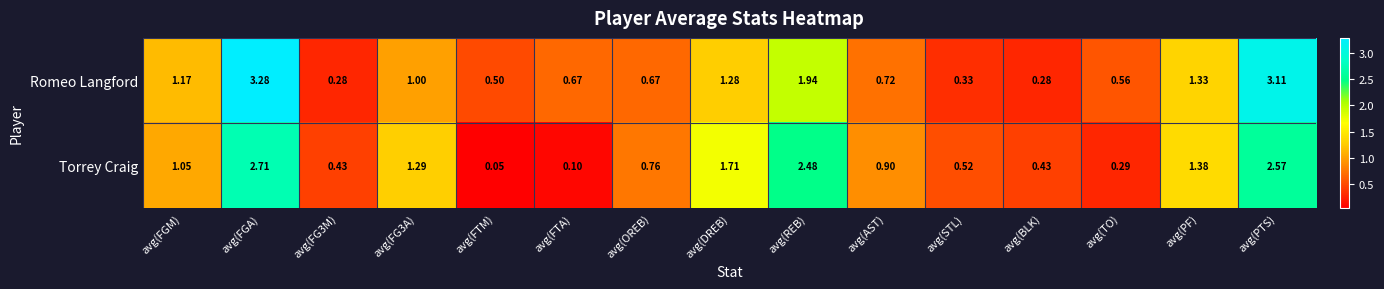

At which category is the sum across all series the highest?

avg(FGA)